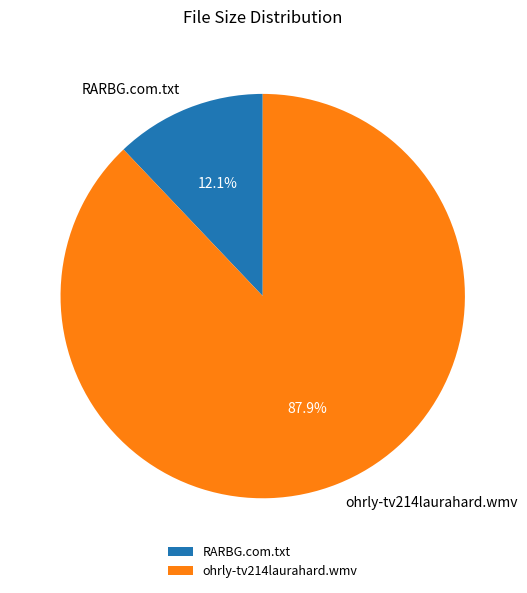

Which slice is the smallest?

RARBG.com.txt